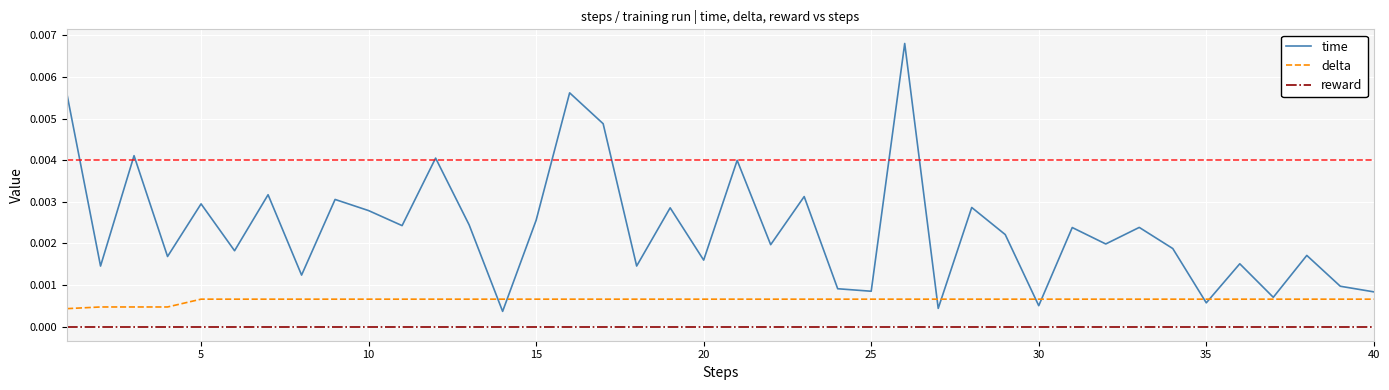

Which series has the largest total across all categories?

time